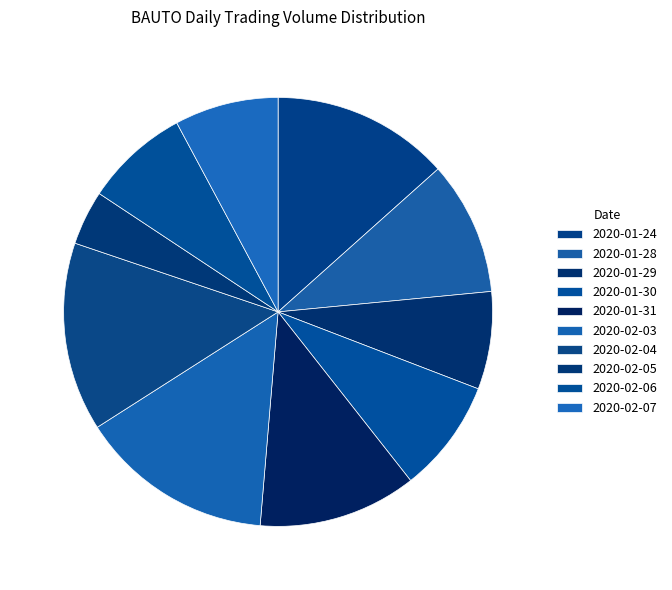

How many slices are in this pie chart?

10